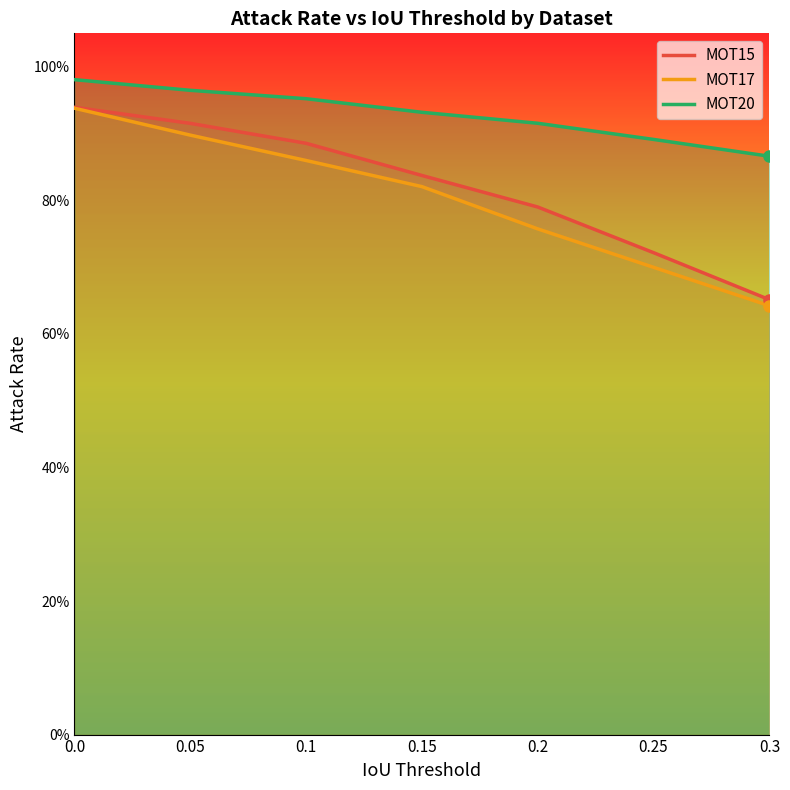

True or false: MOT15 has more than 2 interior local peaks.

False